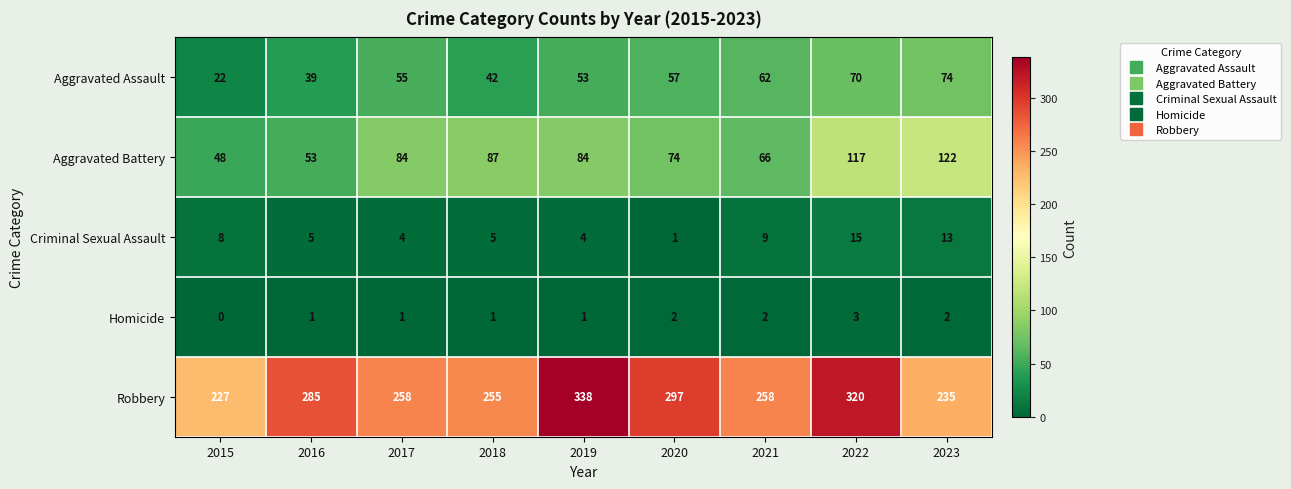

The Aggravated Battery series shows 208 at 2023. True or false?

False